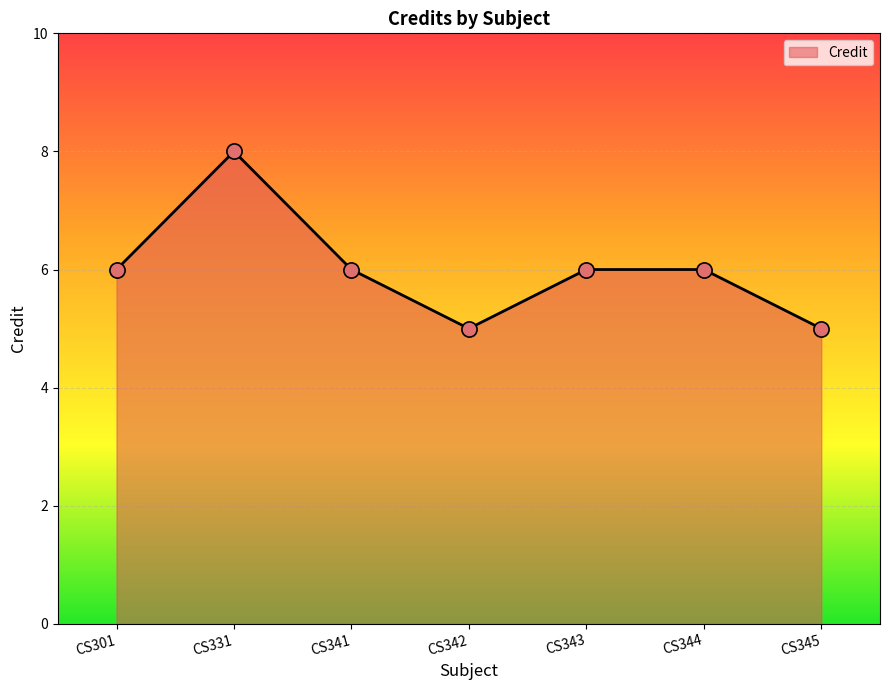

Approximately how many times larger is the value at CS342 compared to CS341?

0.8